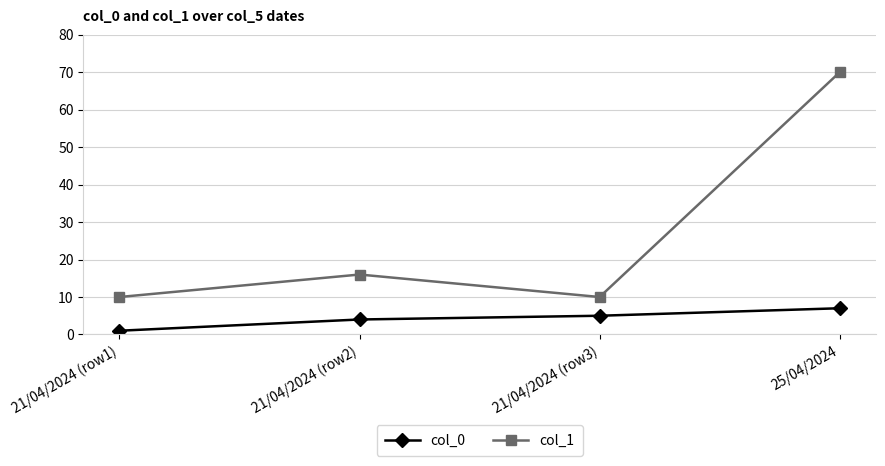

Is it true that col_0 equals 5 at 21/04/2024 (row3)?

True